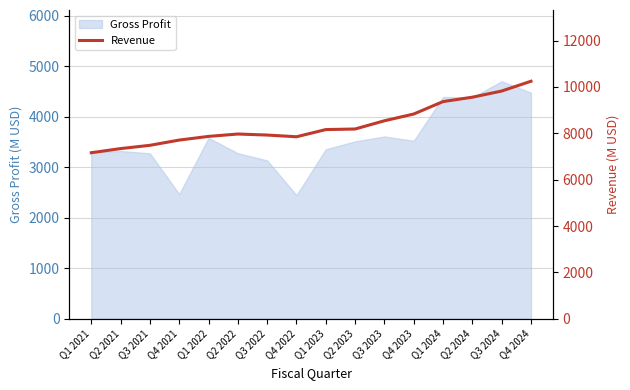

At which label does Gross Profit reach its peak?

Q3 2024